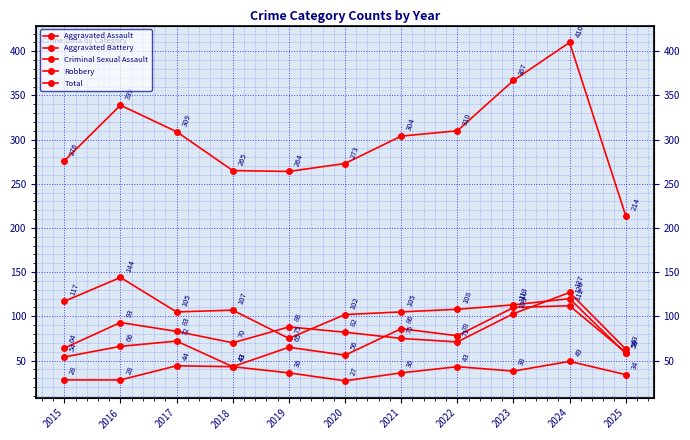

What value does the Aggravated Battery series have at 2018?

70